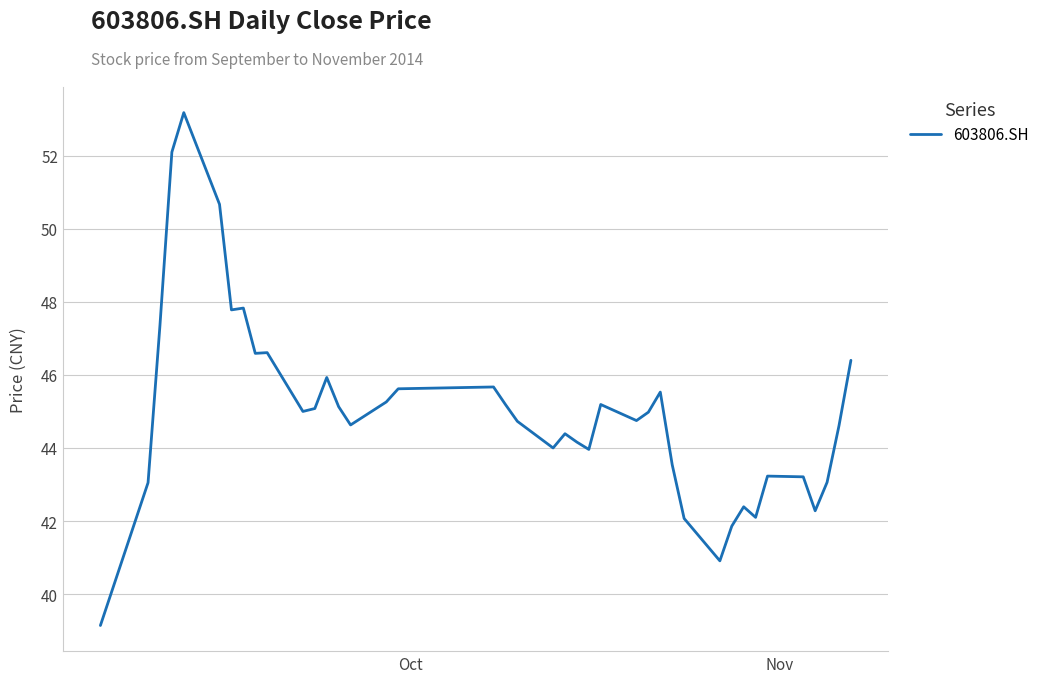

What is the maximum value shown in the chart?

53.2